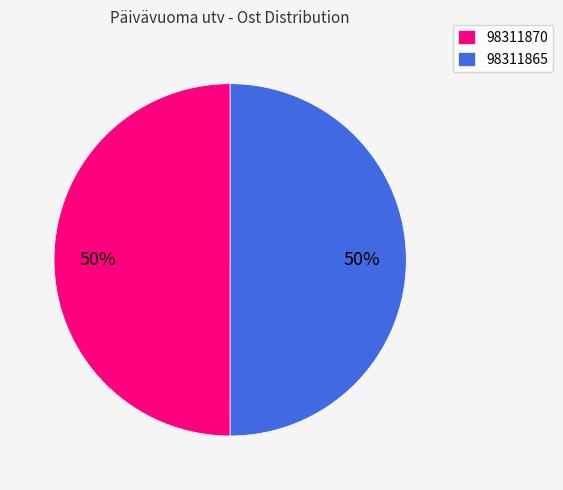

What is the ratio of the value at 98311870 to the value at 98311865?

1.0